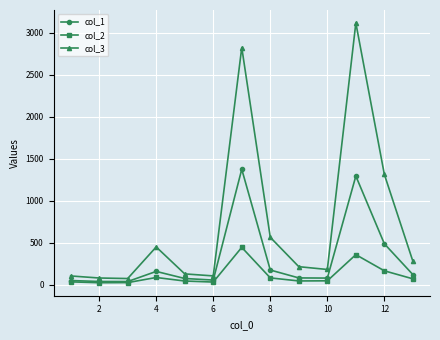

Rank the series by their average value, from lowest to highest.

col_2, col_1, col_3